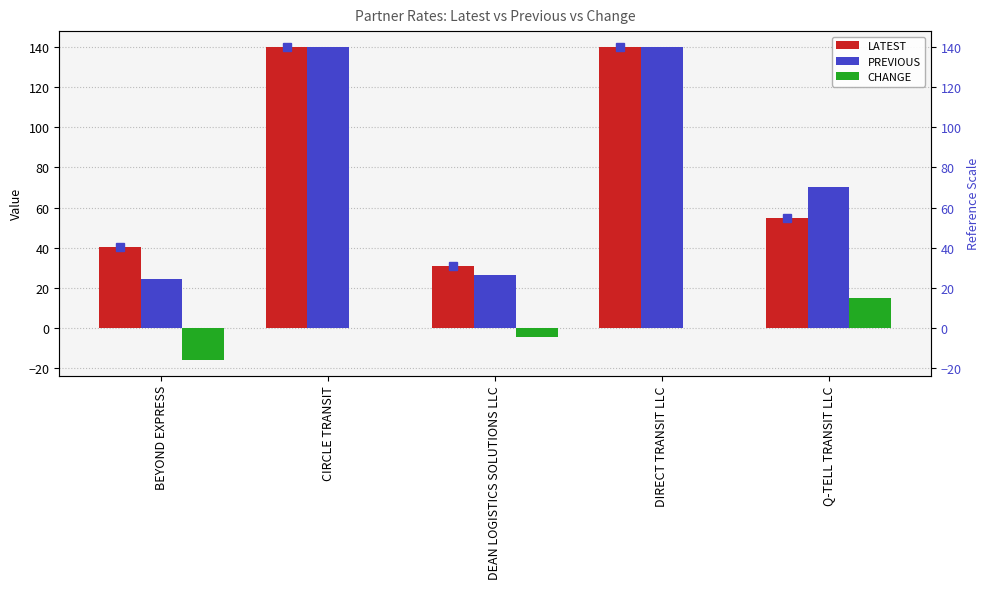

What position from the left is DEAN LOGISTICS SOLUTIONS LLC?

3